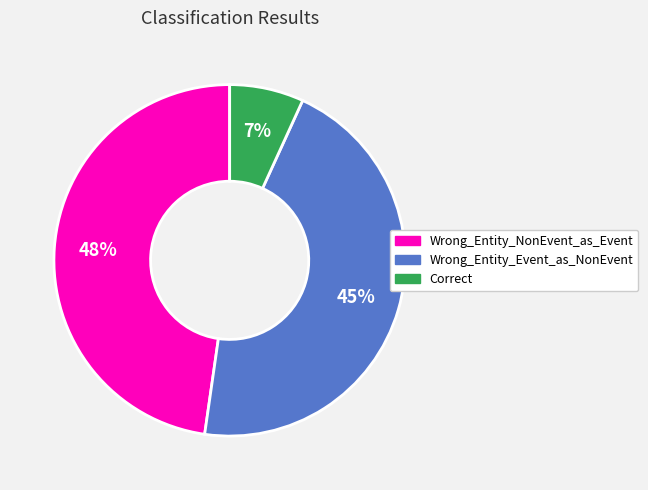

What is the largest slice in the pie chart?

Wrong_Entity_NonEvent_as_Event